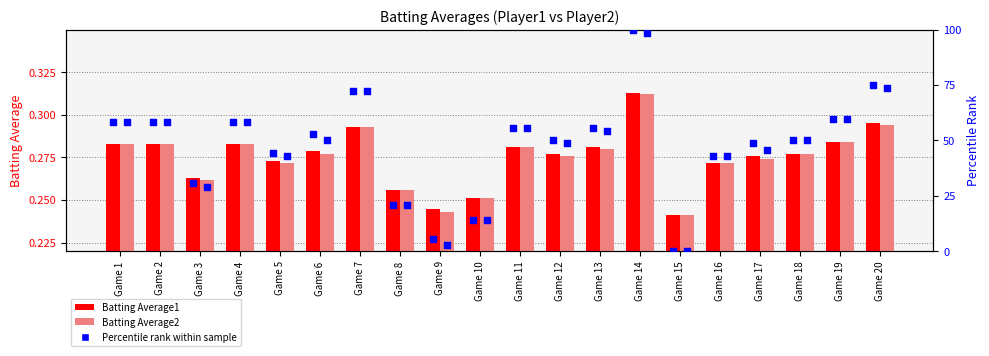

At how many categories does at least one series exceed 74?

2